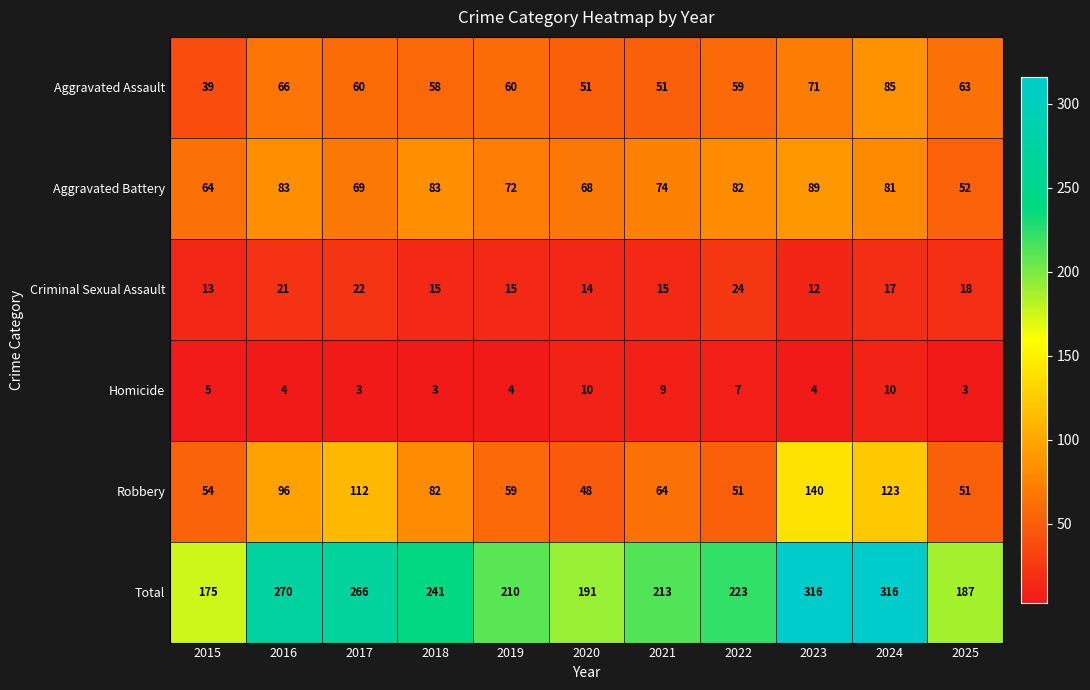

Which category has the highest value in the Aggravated Assault series?

2024